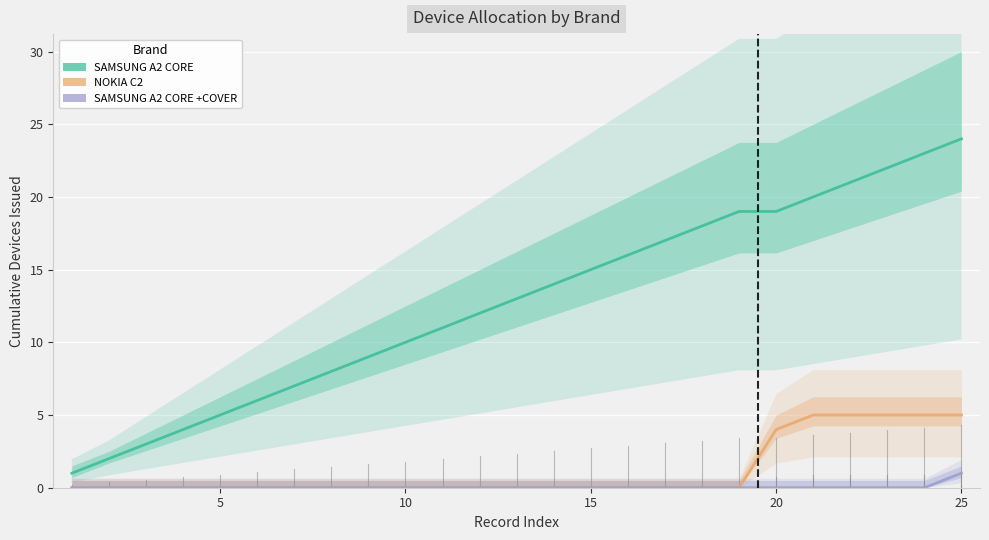

What is the difference between the maximum and minimum values in the SAMSUNG A2 CORE +COVER series?

1